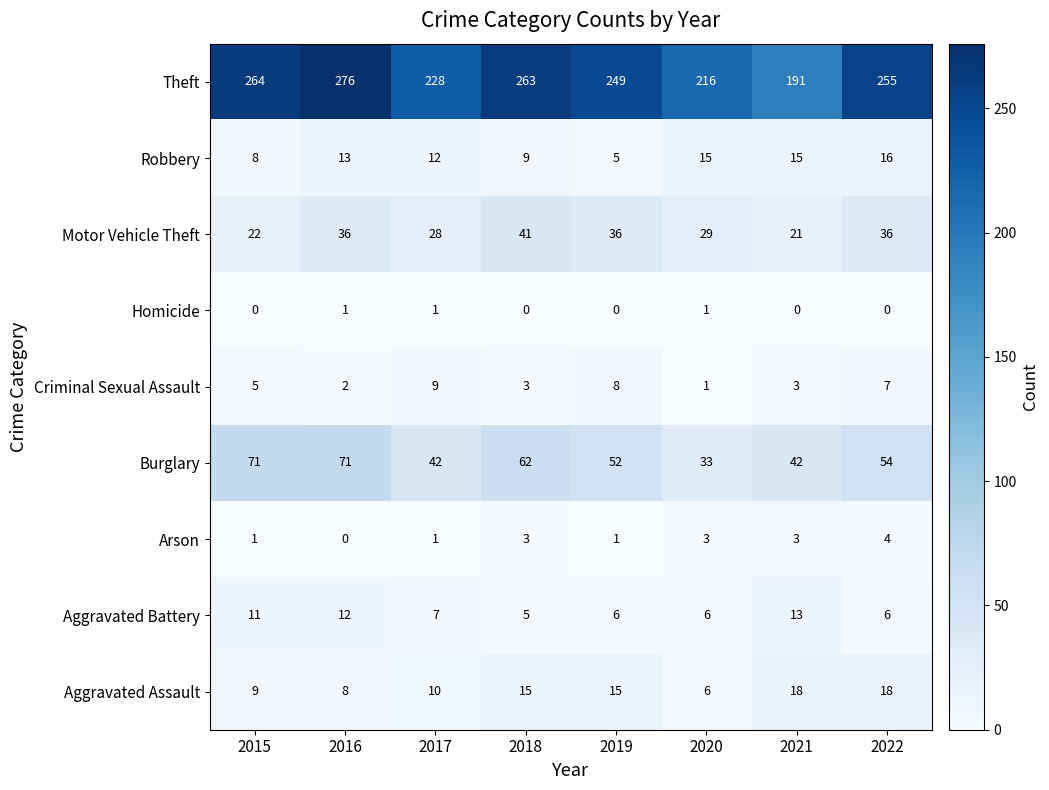

At which label is Motor Vehicle Theft closest to 31?

2020